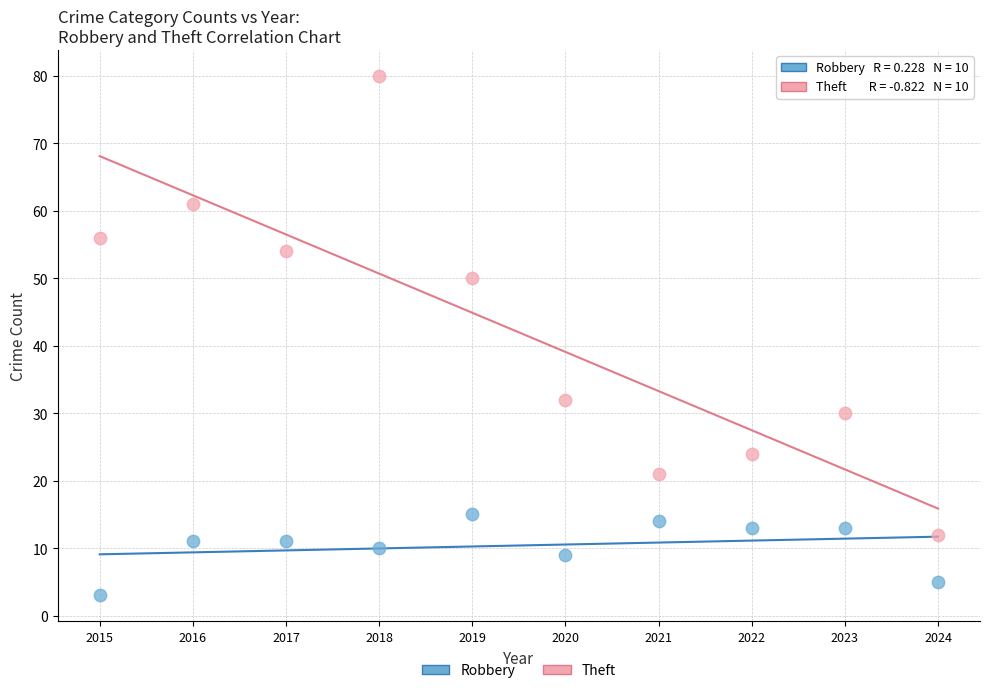

Which series has the widest spread of Y values?

Theft